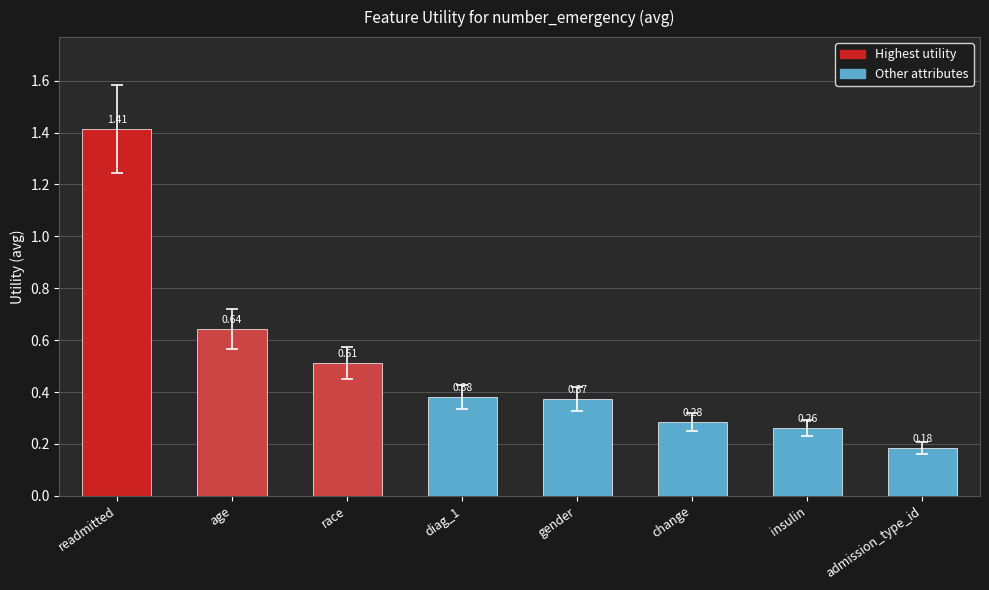

List the labels in order of value, smallest first.

admission_type_id, insulin, change, gender, diag_1, race, age, readmitted